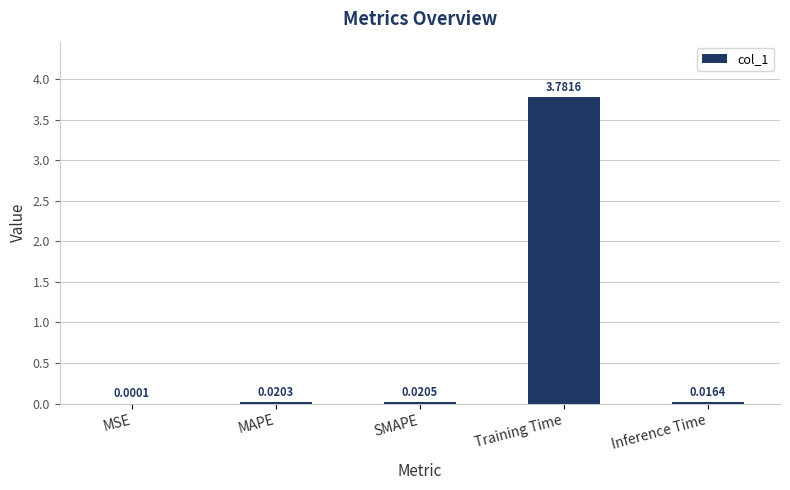

Which category has the highest value across all series?

Training Time